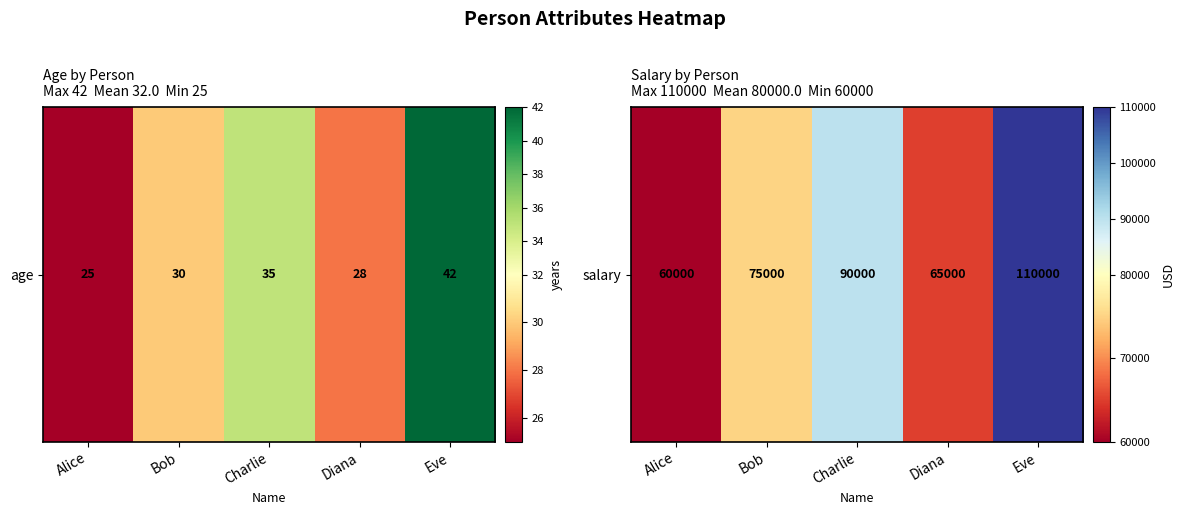

Rank the categories by value from lowest to highest.

Alice, Diana, Bob, Charlie, Eve